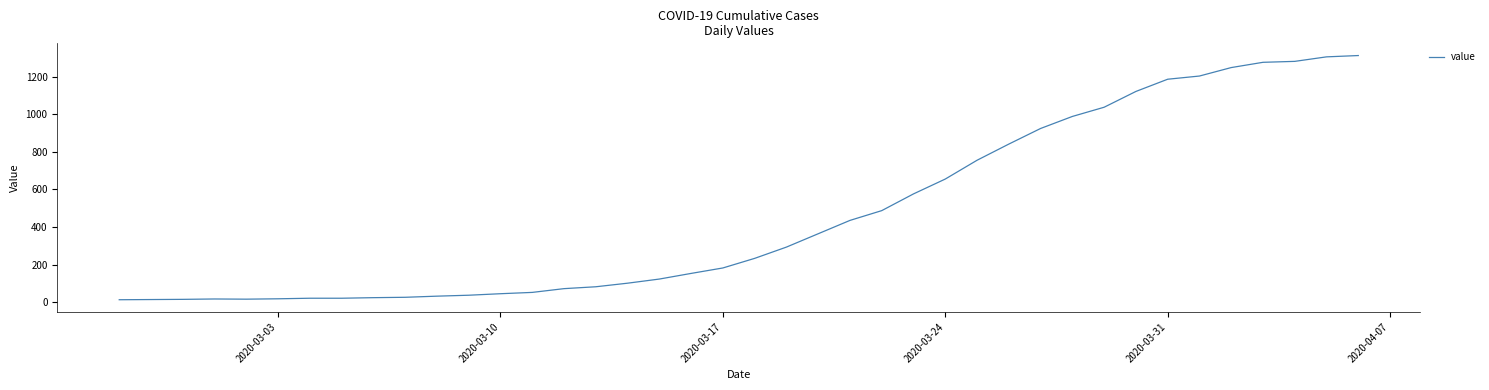

What is the difference between the maximum and minimum values?

1299